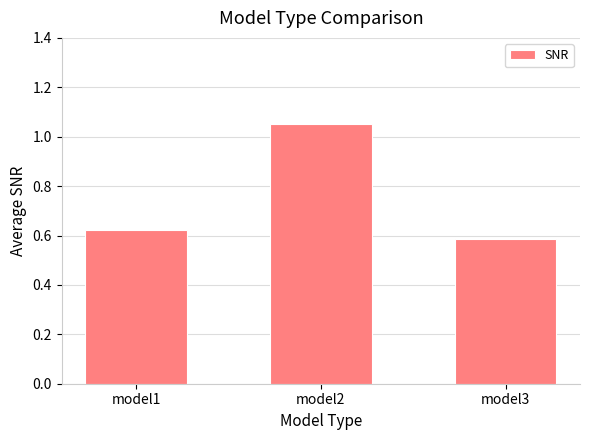

How many data points does each series have?

3